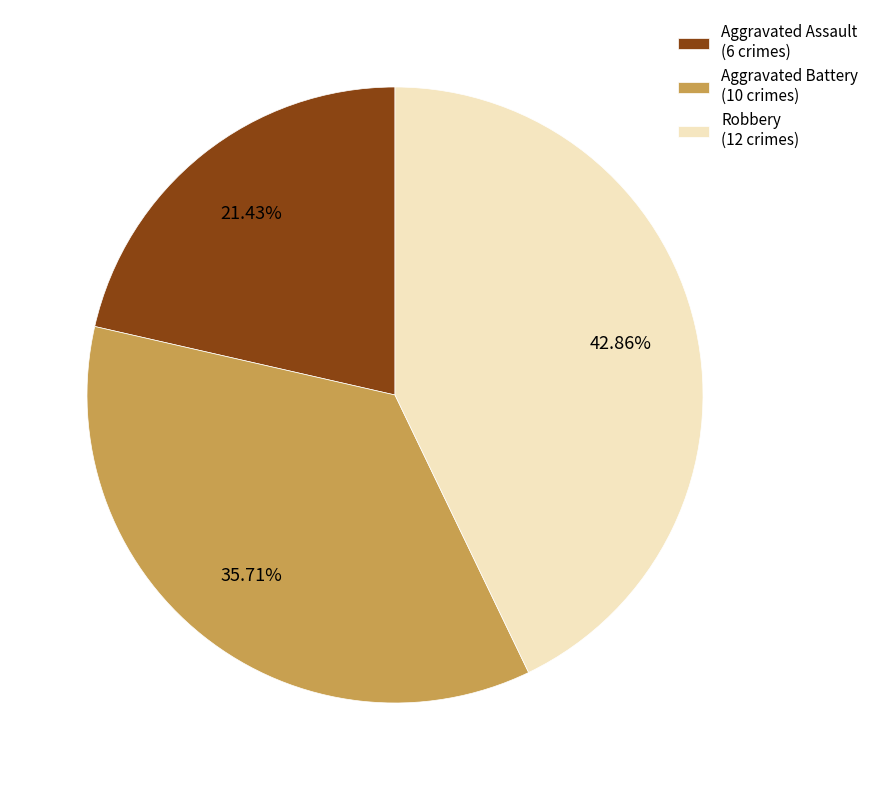

Does any single category account for the majority?

No